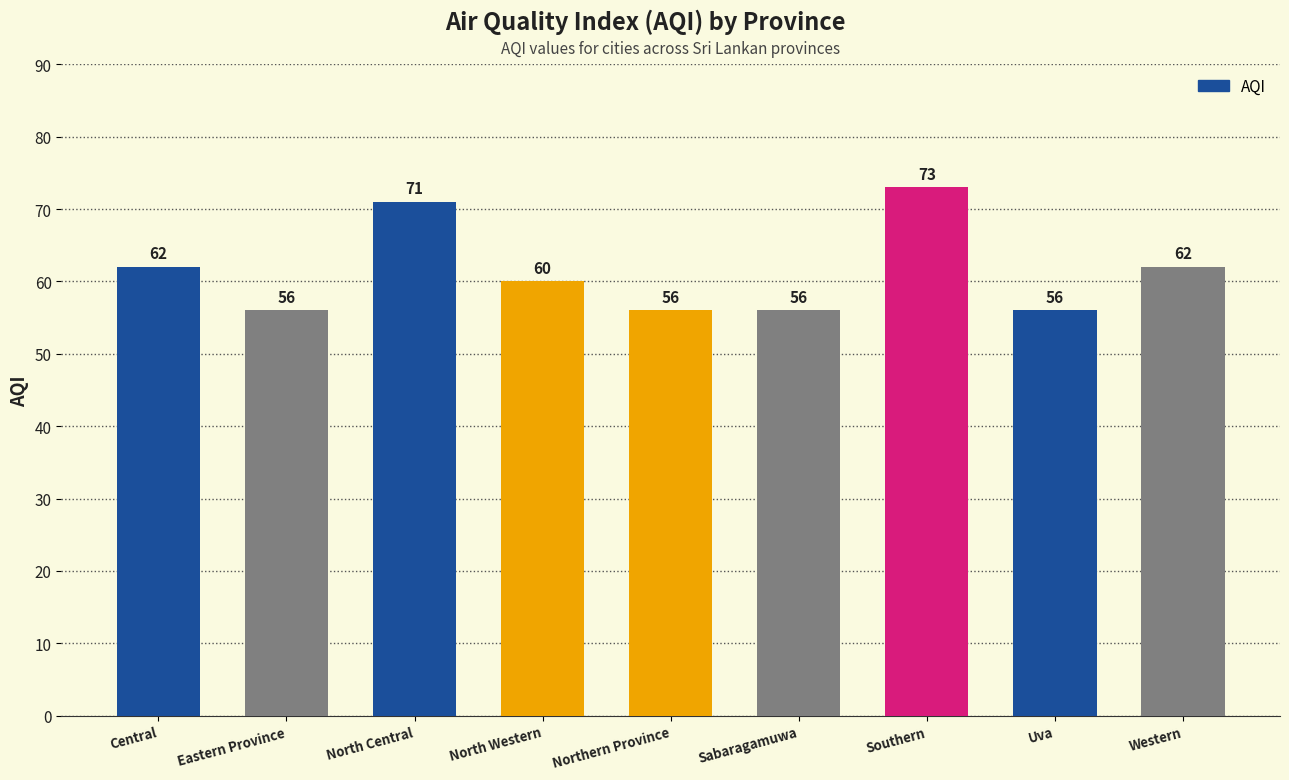

Which category has the highest value across all series?

Southern